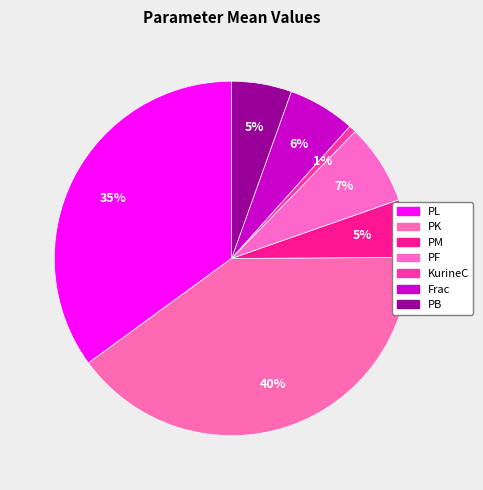

To the nearest percent, what portion does PK represent?

40%